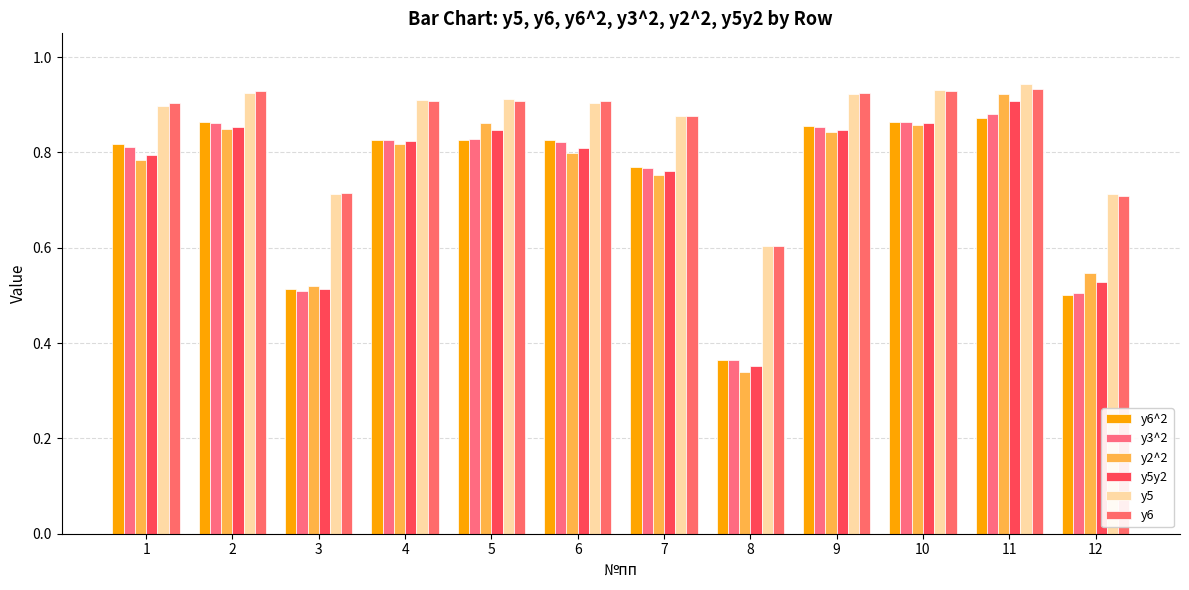

List the series in order of their peak value, lowest first.

y6^2, y3^2, y5y2, y2^2, y6, y5